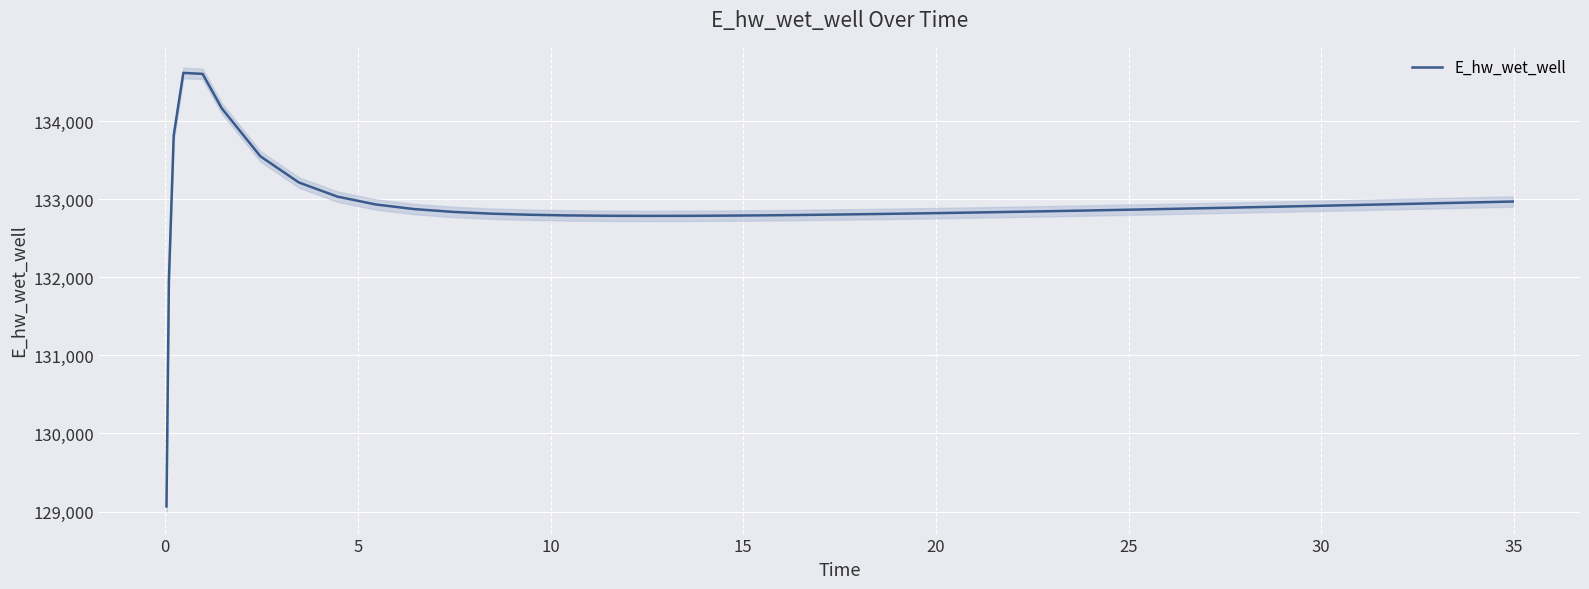

What is the minimum value for E_hw_wet_well?

129065.9